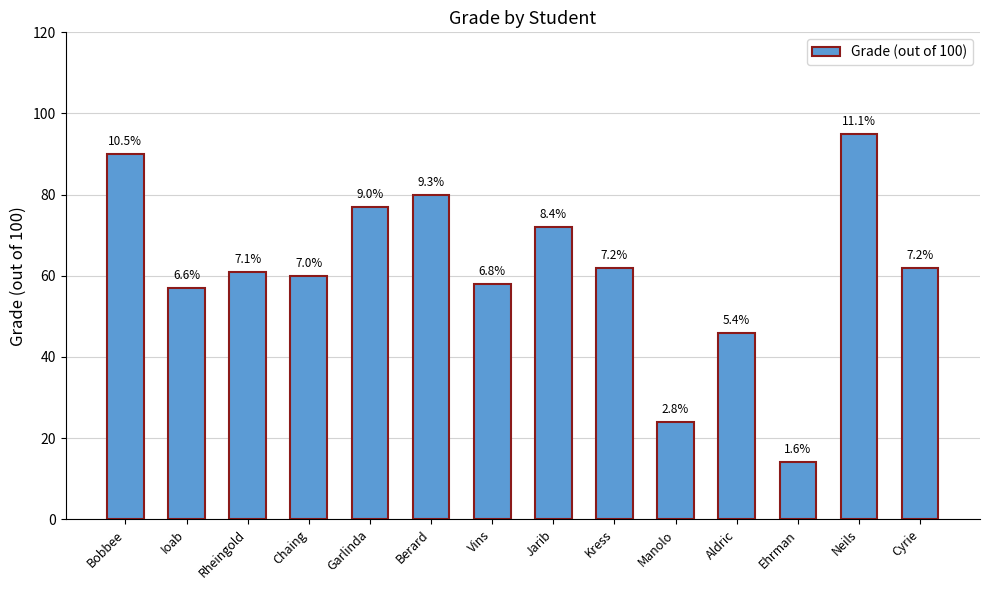

Rank the categories by value from highest to lowest.

Neils, Bobbee, Berard, Garlinda, Jarib, Kress, Cyrie, Rheingold, Chaing, Vins, Ioab, Aldric, Manolo, Ehrman